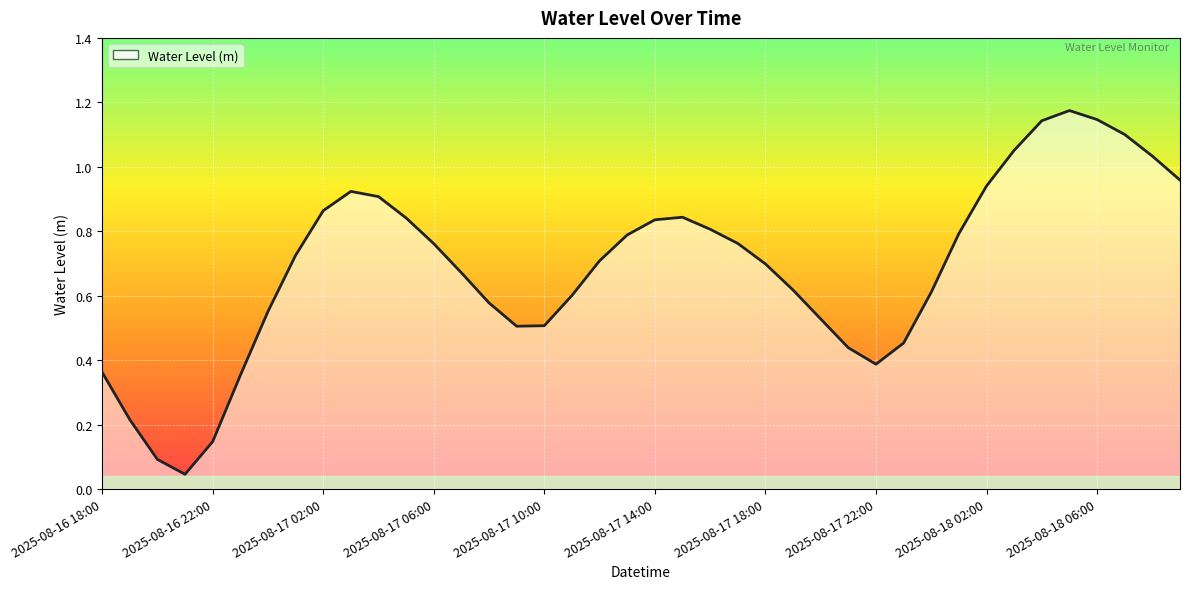

Does the chart have visible grid lines?

Yes